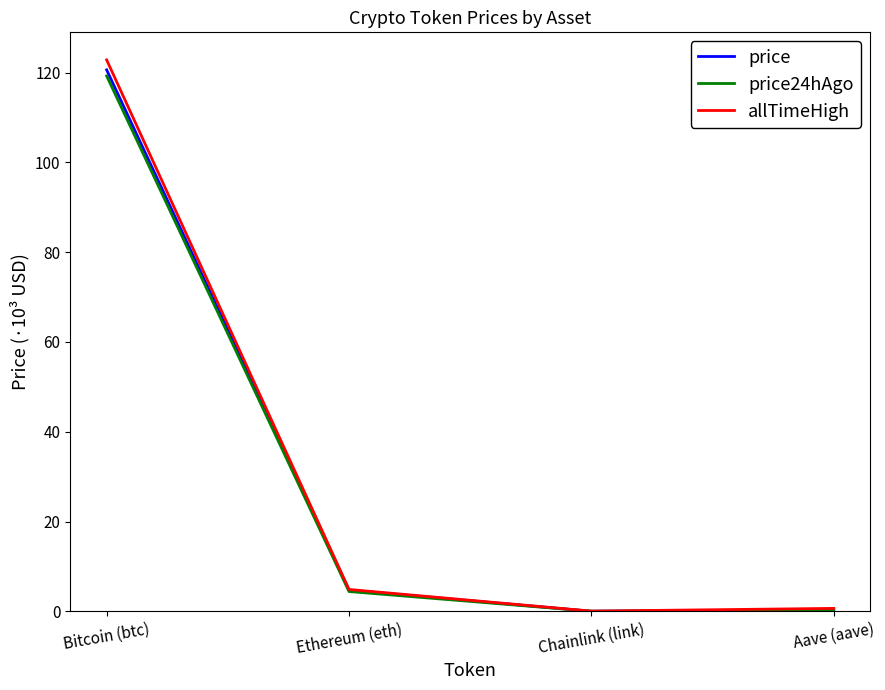

At which label is price24hAgo closest to 59?

Ethereum (eth)